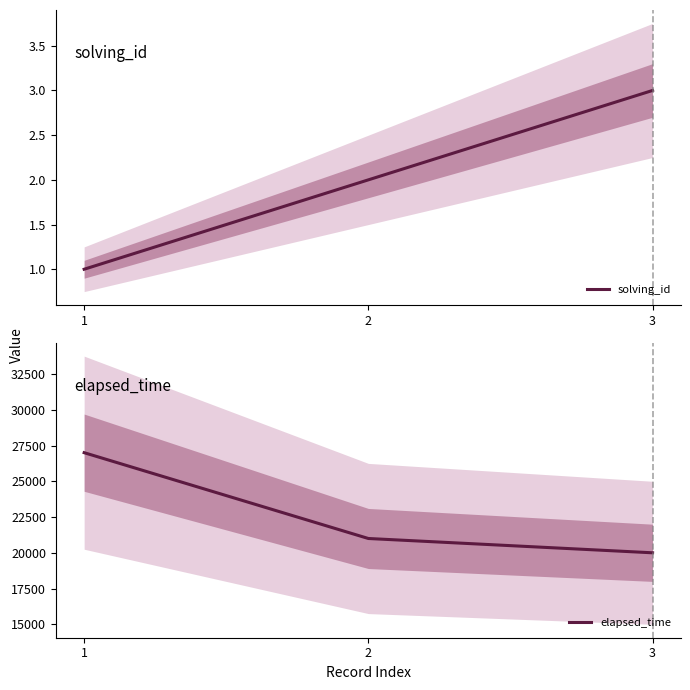

True or false: solving_id has a value of 5 at 3.

False